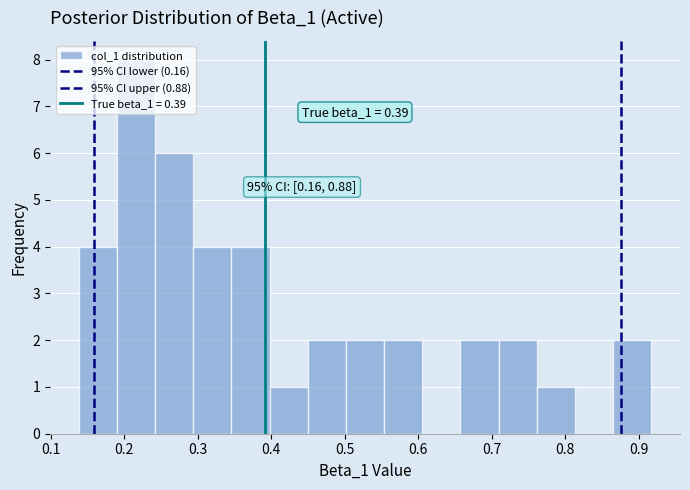

Over which range of the x-axis is the bar tallest?

0.19 to 0.24